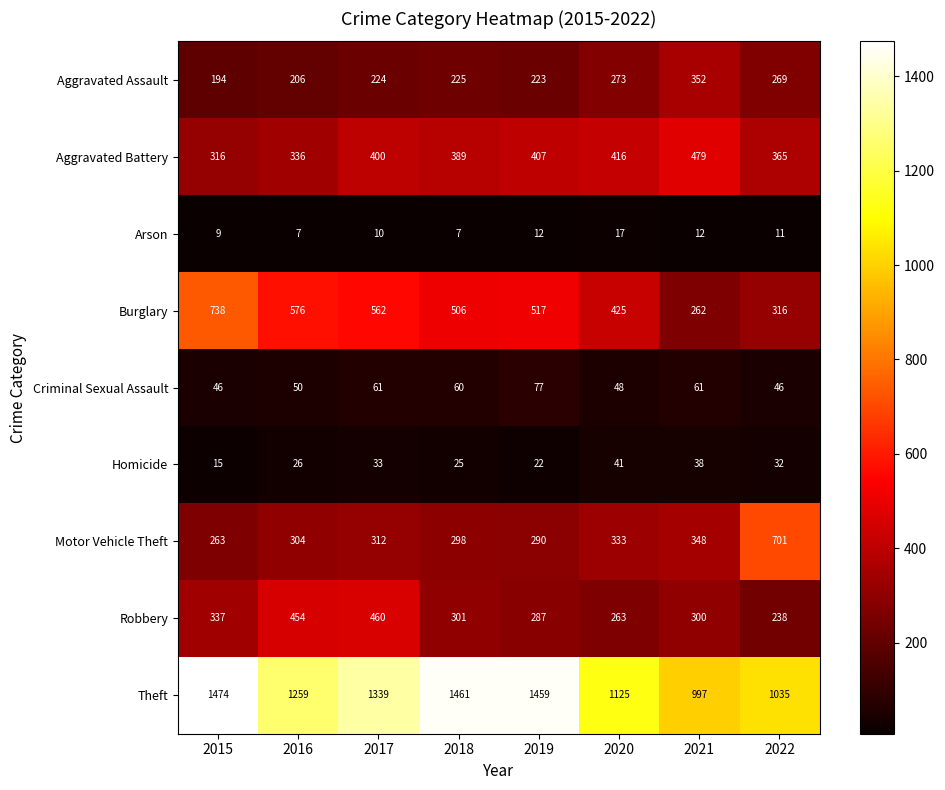

What is the average value of the Homicide series?

29